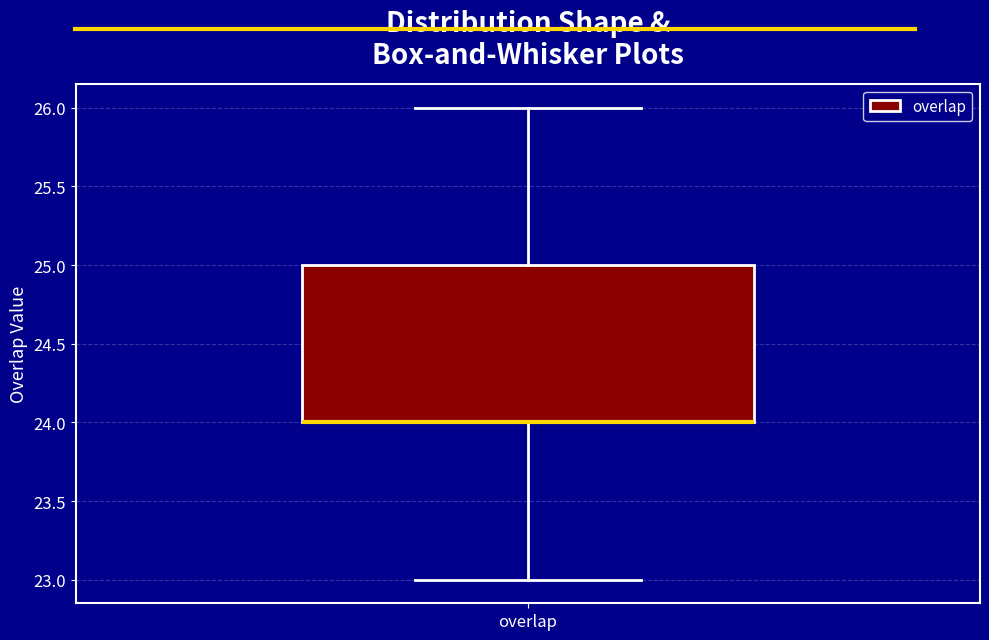

Read this box plot against the y-axis: the position of the median line, the range covered by the box, and the ends of both whiskers. The values are not printed on the chart, so give them approximately, as read against the axis.

median 24 (drawn on the box's lower edge), box 24 to 25, whiskers 23 to 26